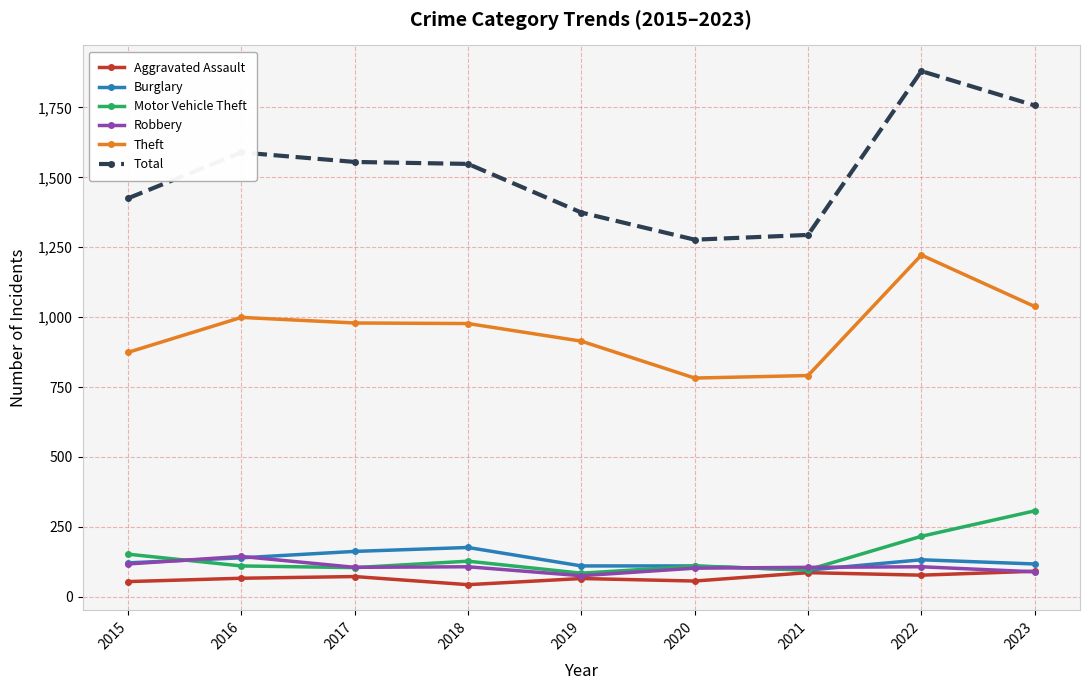

Where does the Motor Vehicle Theft series first go above 110?

2015